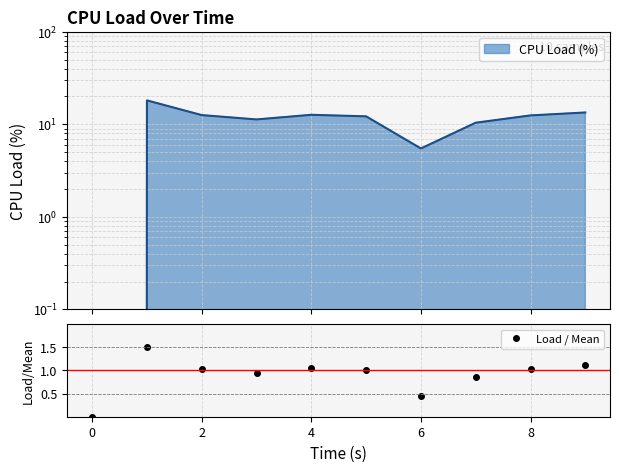

True or false: Load / Mean has a value of 0.0 at 0.

True